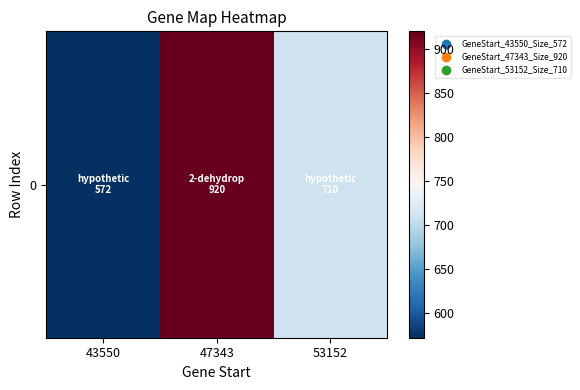

Rank the categories by value from lowest to highest.

43550, 53152, 47343